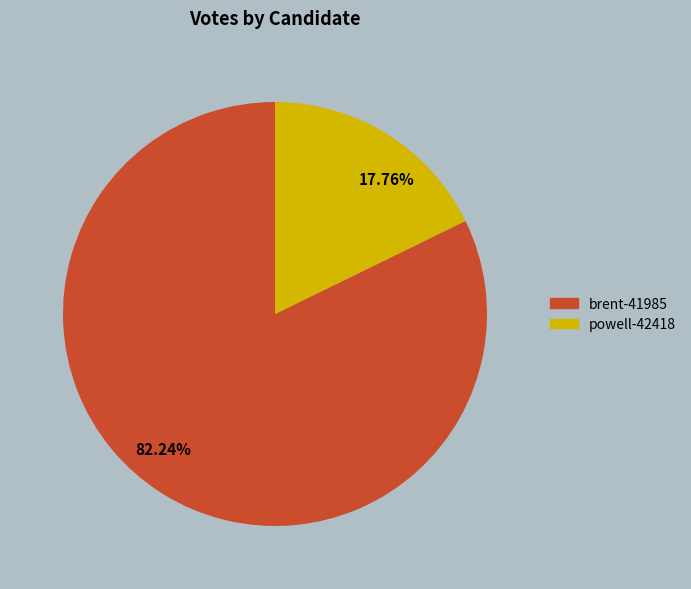

Which category has the biggest portion of the pie?

brent-41985